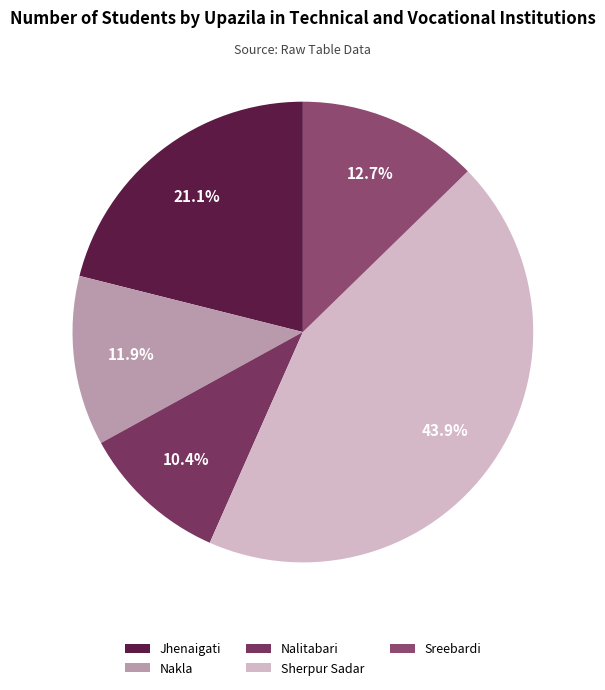

What is the largest slice in the pie chart?

Sherpur Sadar